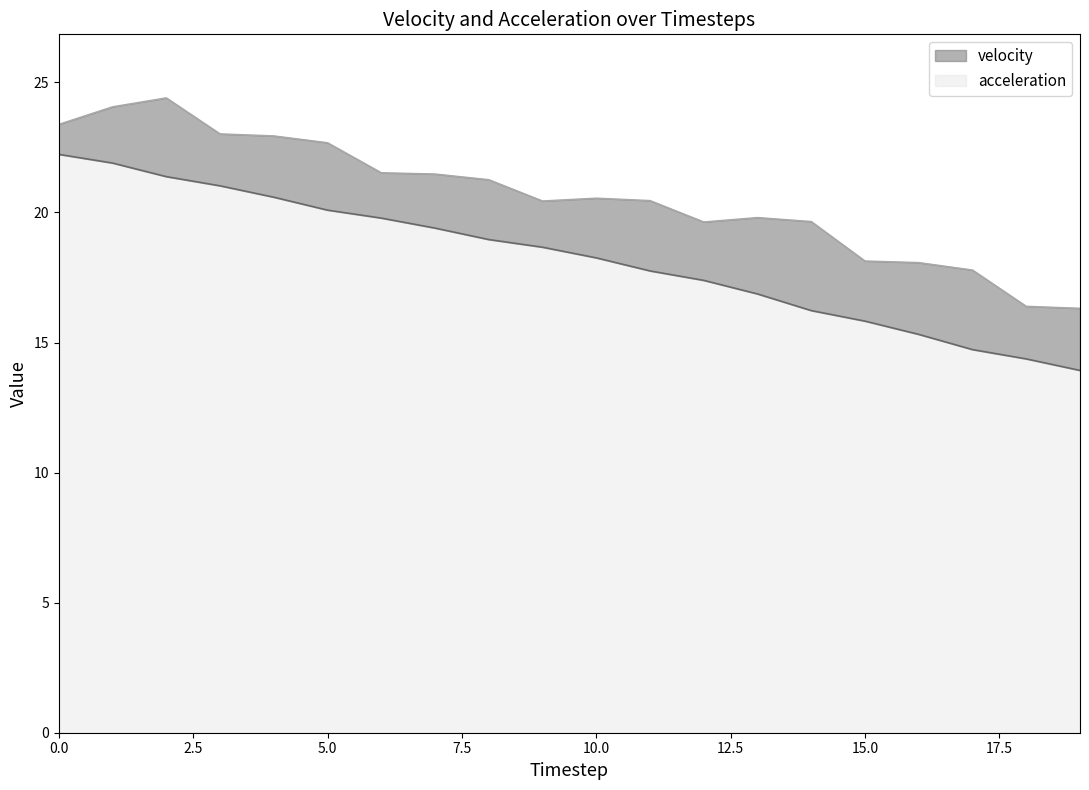

What is the approximate value of acceleration at 10.0?

18.3